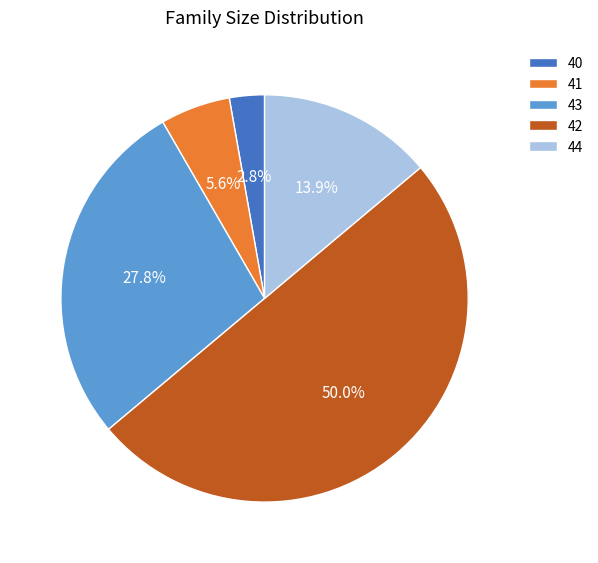

Approximately how many times larger is the value at 42 compared to 44?

3.6